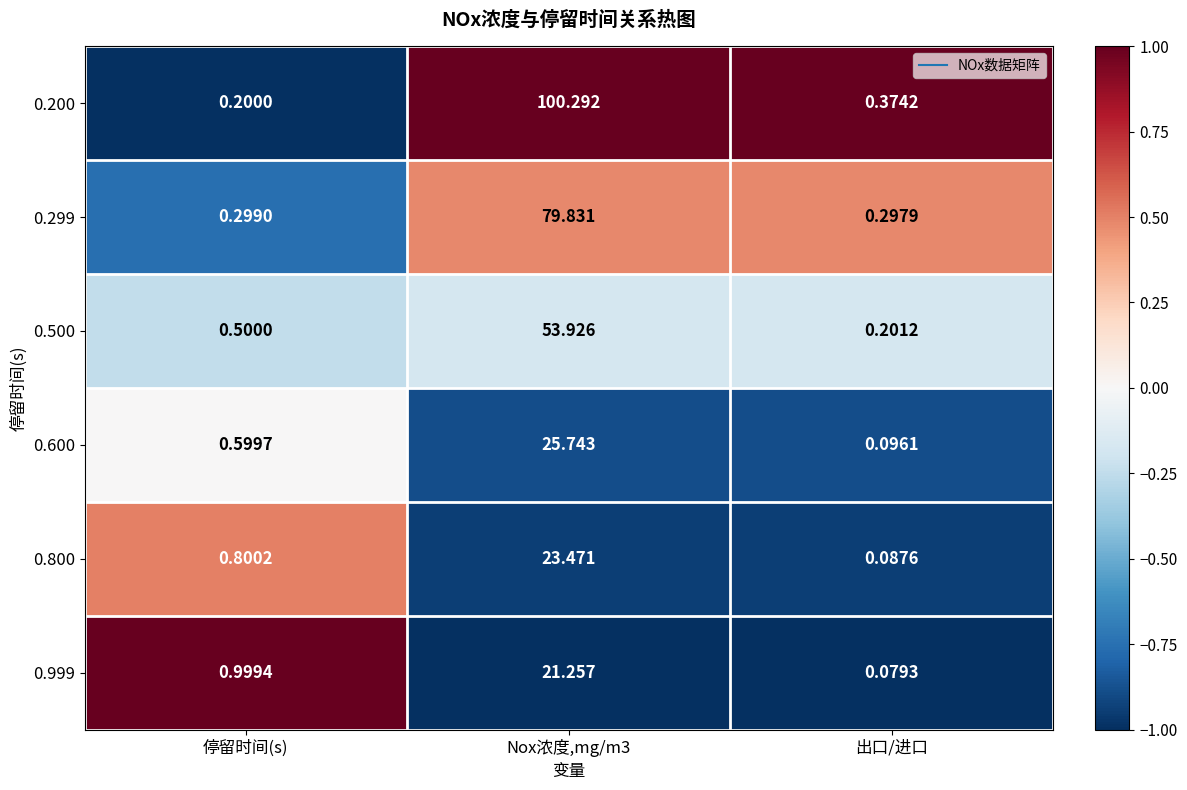

Which category has the lowest value in the 0.299 series?

出口/进口